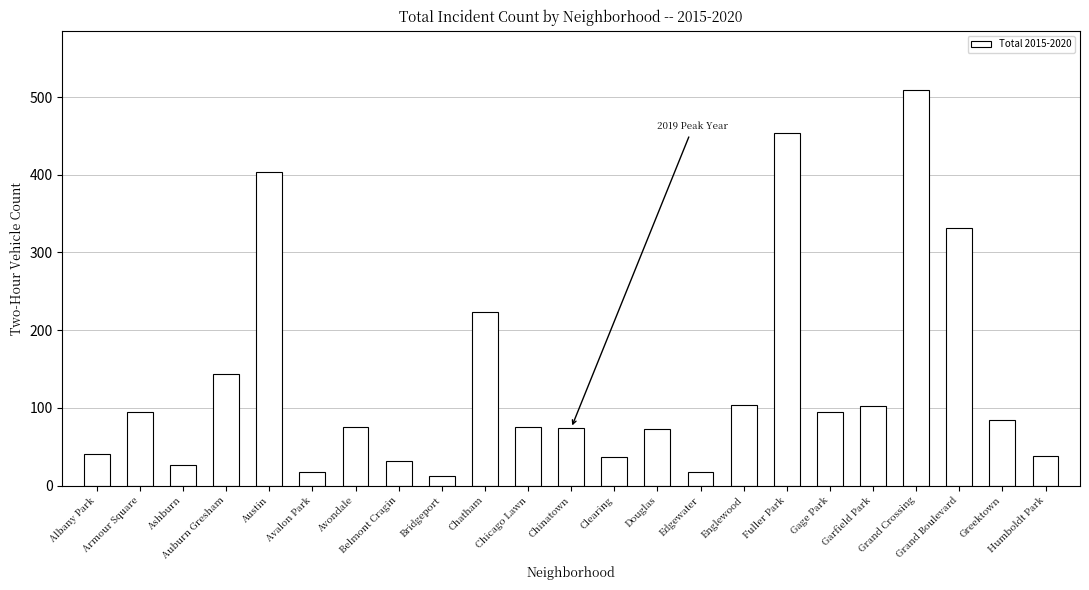

What is the difference between the maximum and minimum values?

497